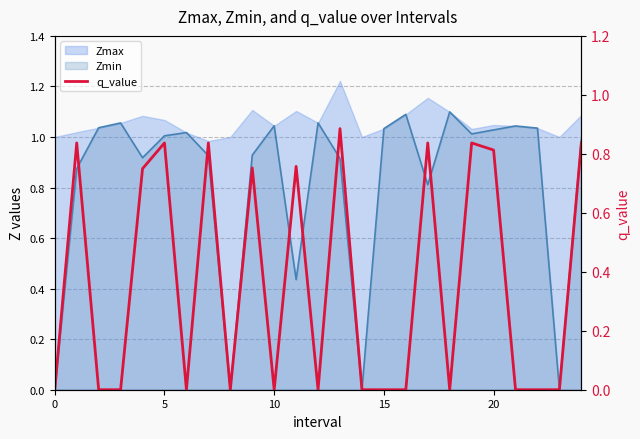

Reading left to right, extract all data points from this chart.

0.0	0.8	0.0	0.0	0.7	0.8	0.0	0.8	0.0	0.8	0.0	0.8	0.0	0.9	0.0	0.0	0.0	0.8	0.0	0.8	0.8	0.0	0.0	0.0	0.8